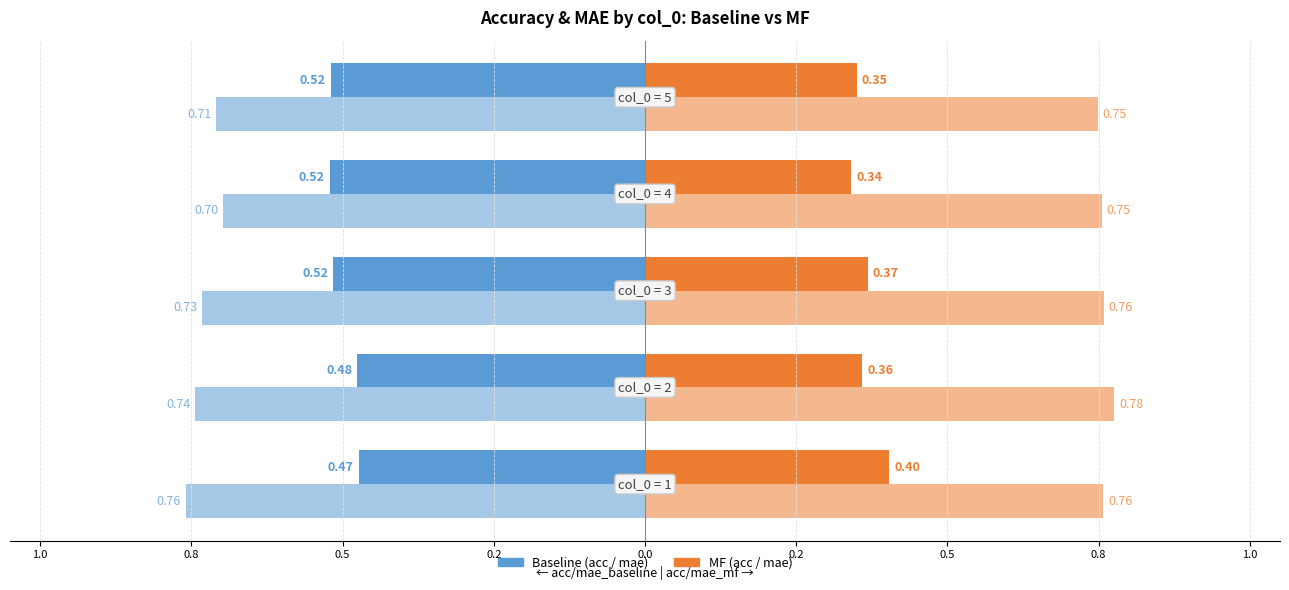

What is the label of the 3rd bar from the left?

0.8